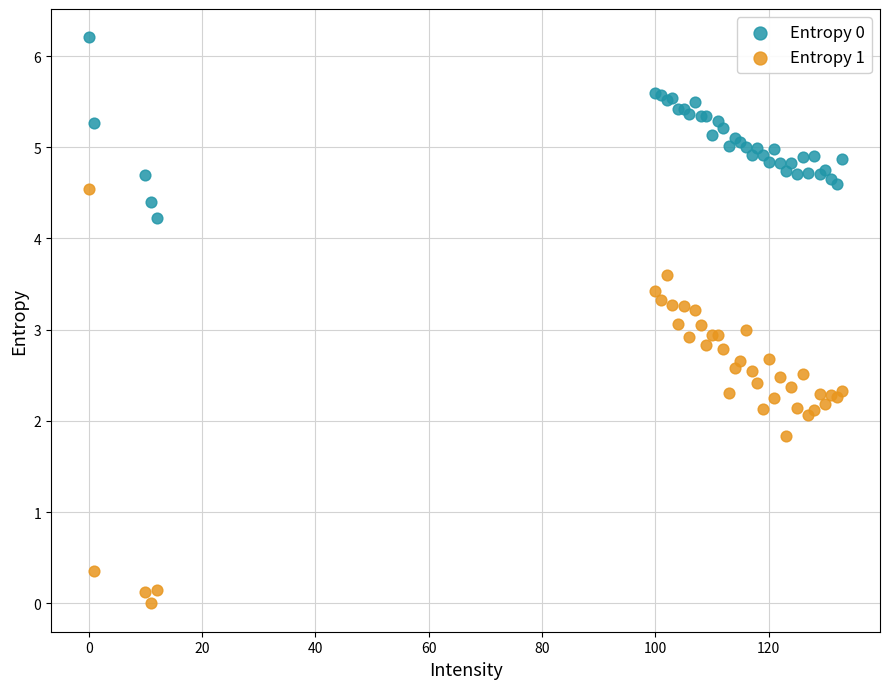

What is the X range (max minus min) for the scatter plot?

133.0